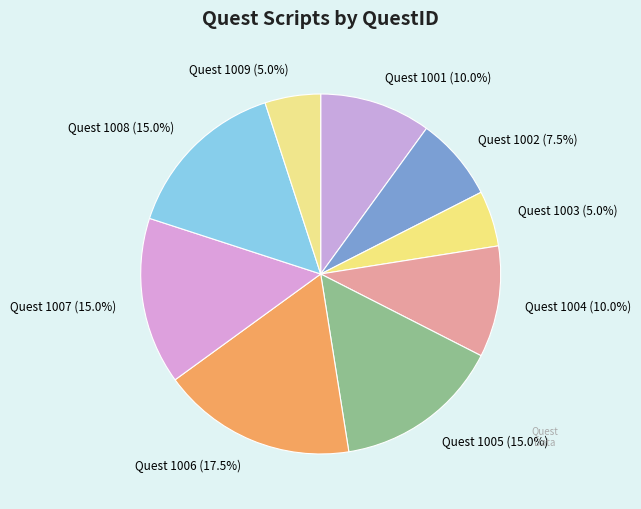

Is there a majority slice in this chart?

No